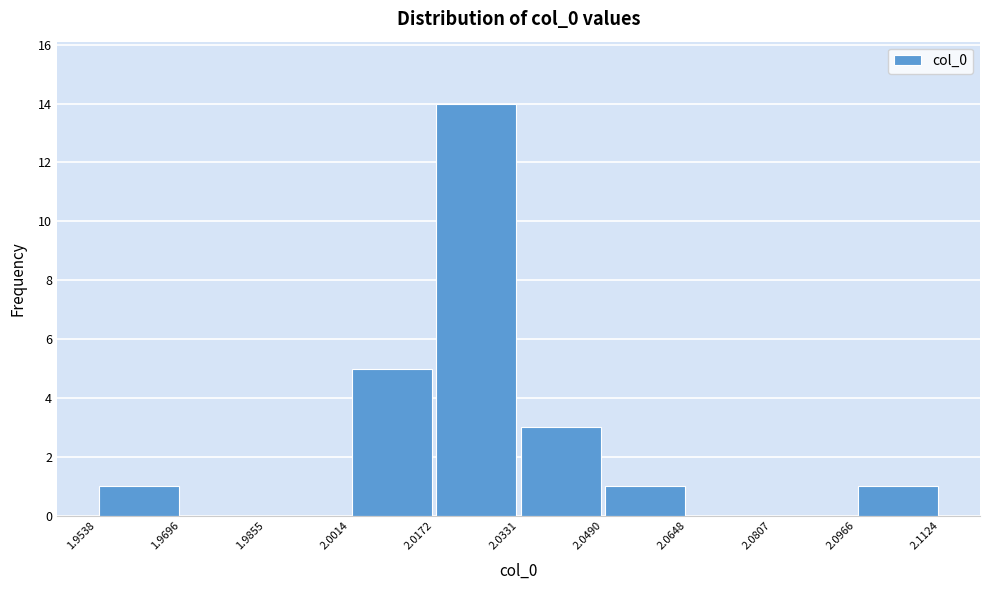

Over which range of the x-axis is the bar tallest?

2.0172 to 2.0331